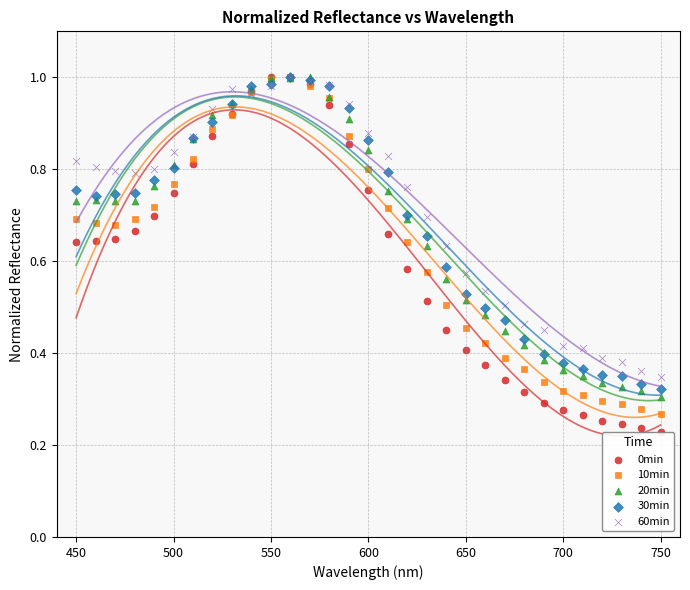

Which series has the largest Y range (max minus min)?

0min